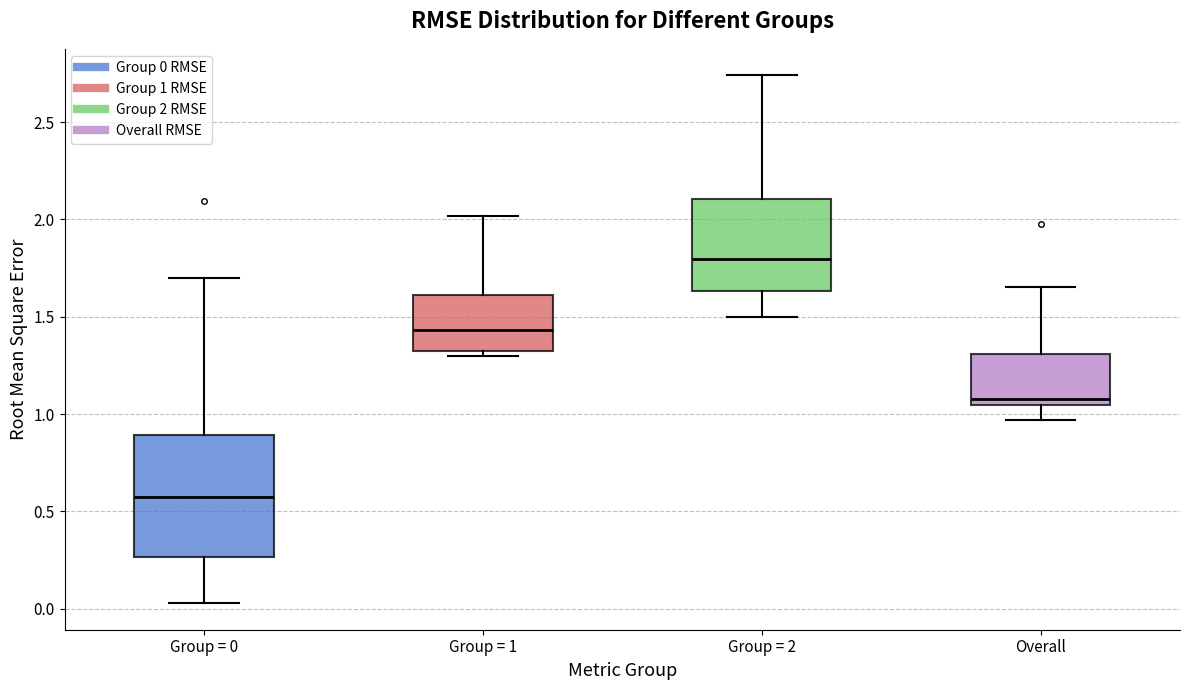

Which box is the tallest, from its lower edge to its upper edge?

Group = 0